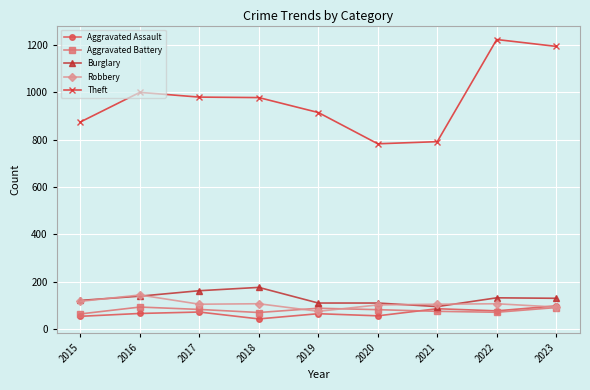

What is the maximum value shown in the chart?

1222